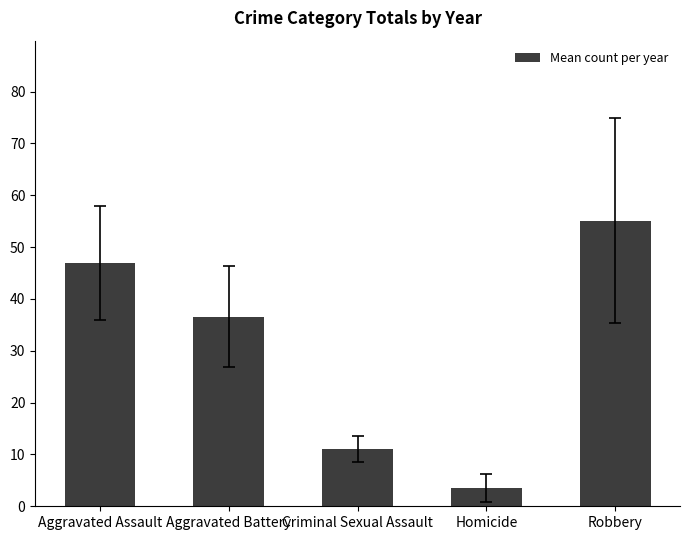

Rank the categories by value from highest to lowest.

Robbery, Aggravated Assault, Aggravated Battery, Criminal Sexual Assault, Homicide